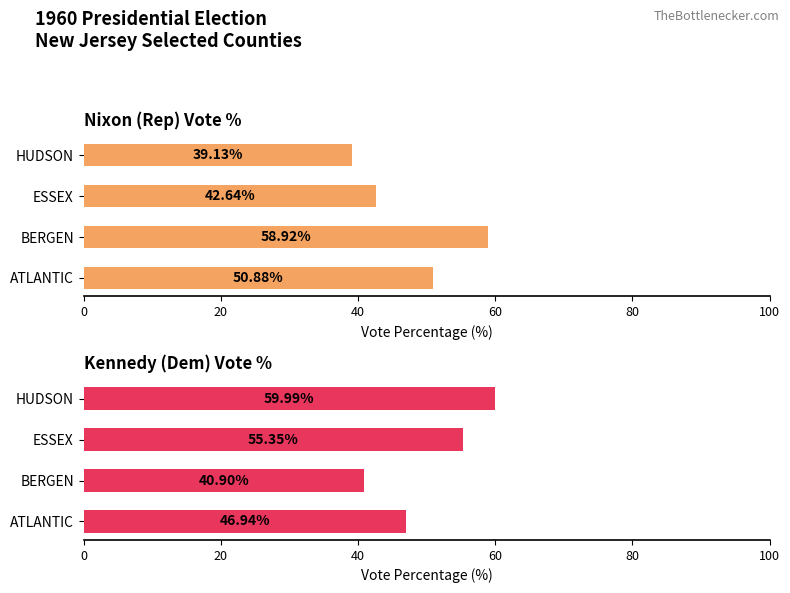

Reading right to left, what are all the values shown in this chart?

Nixon (Rep) Vote %: 39.1	42.6	58.9	50.9
Kennedy (Dem) Vote %: 60.0	55.4	40.9	46.9